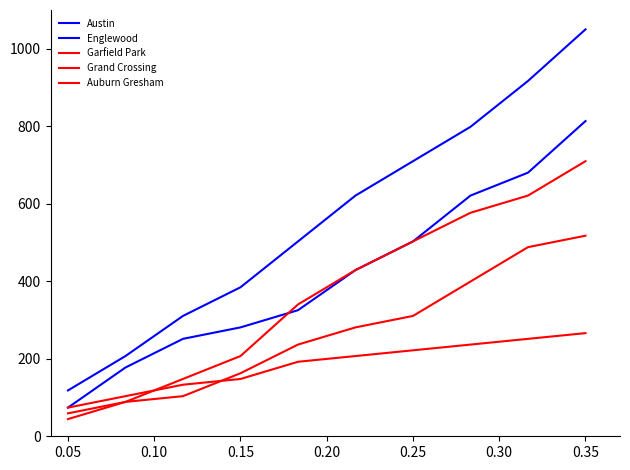

True or false: Grand Crossing and Garfield Park cross at least once.

False